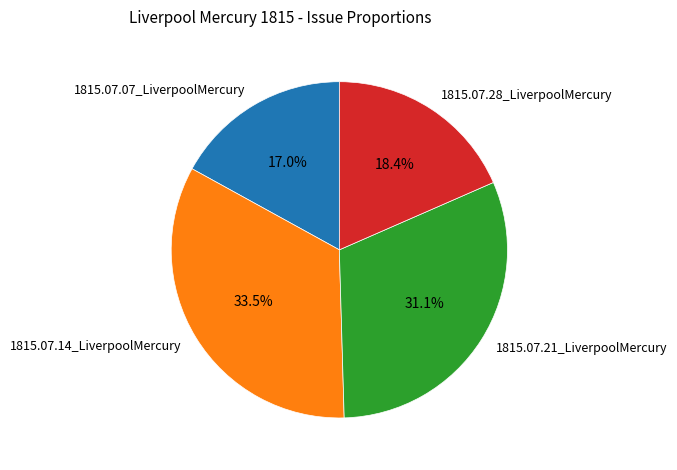

Which category has the smallest portion of the pie?

1815.07.07_LiverpoolMercury